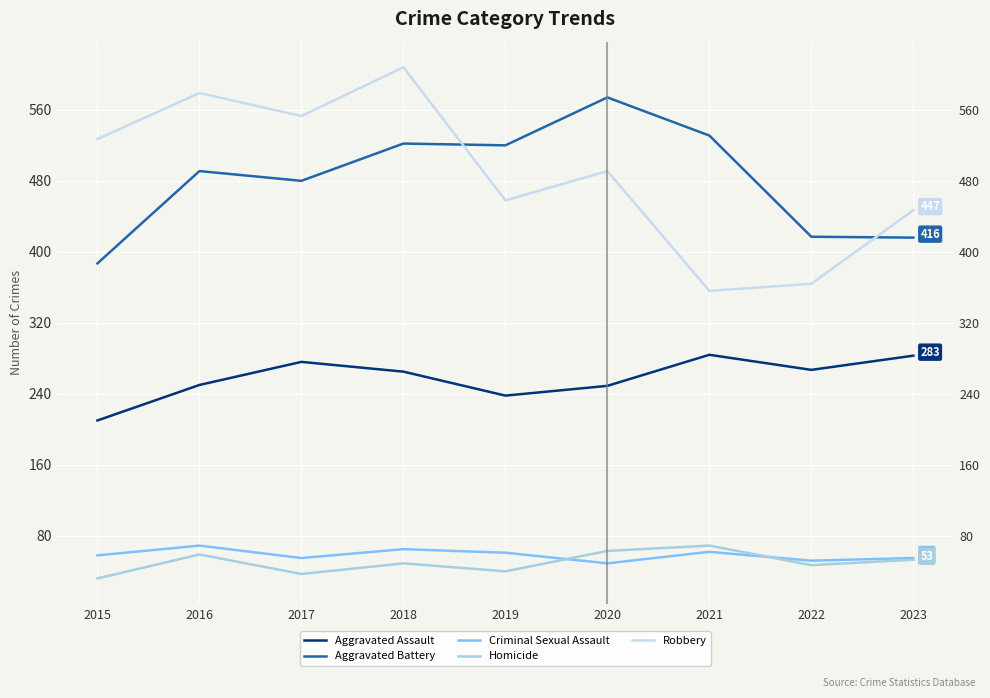

How many distinct data groups are displayed?

5